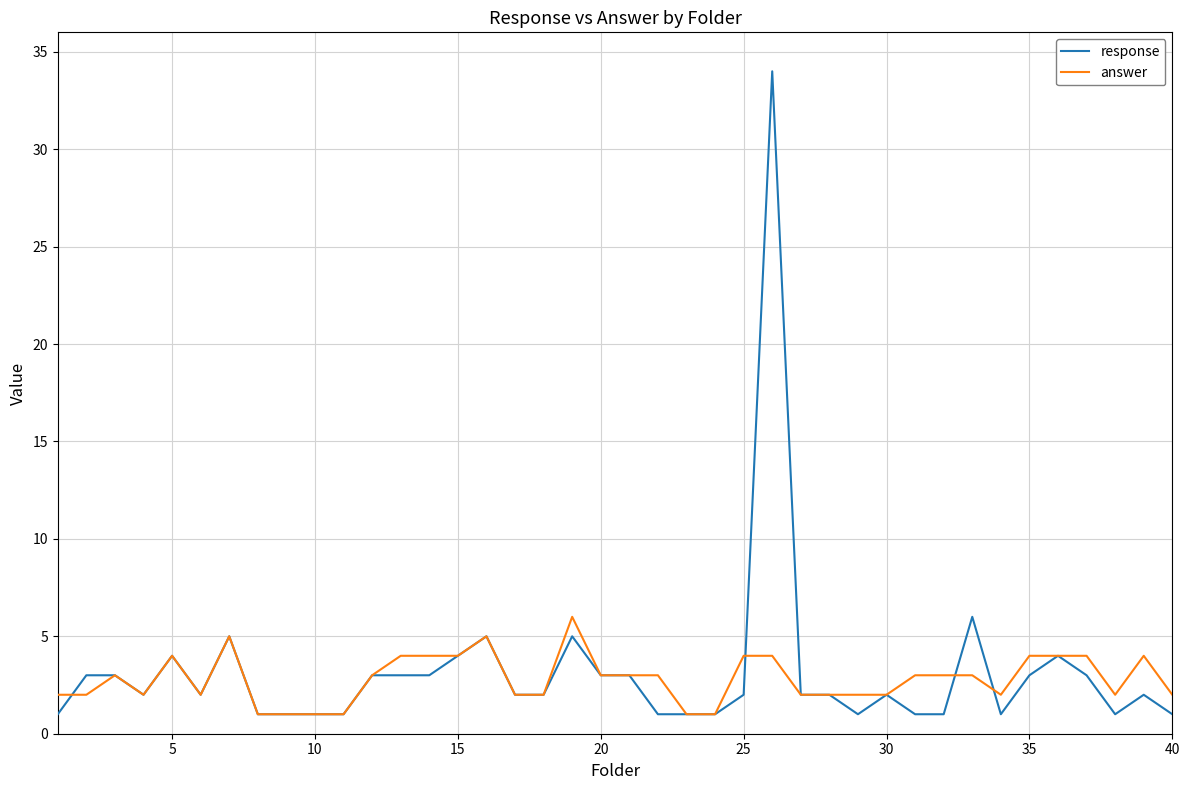

Rank the series by their maximum value, from lowest to highest.

answer, response